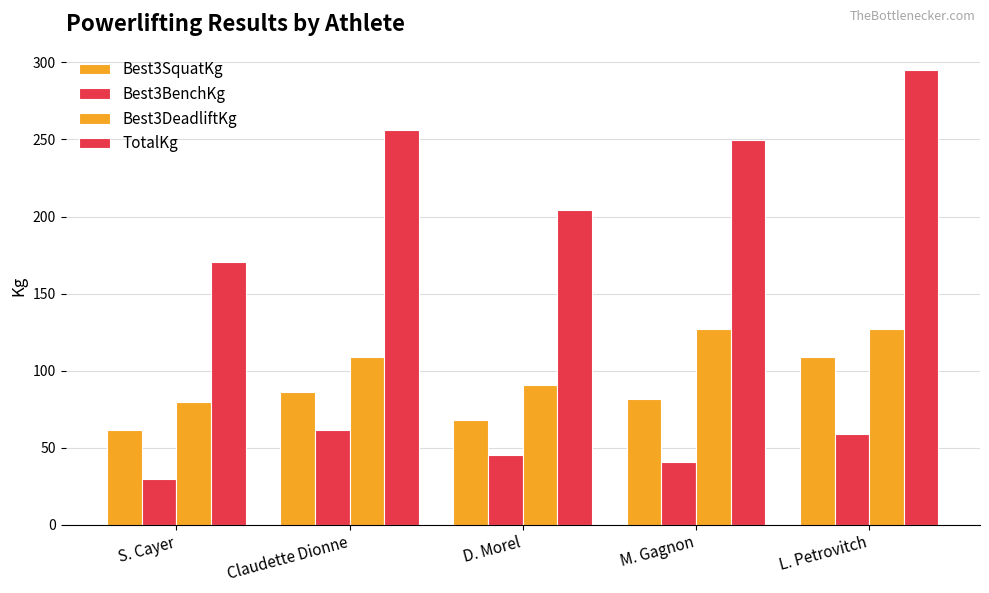

How many series are shown in this chart?

4